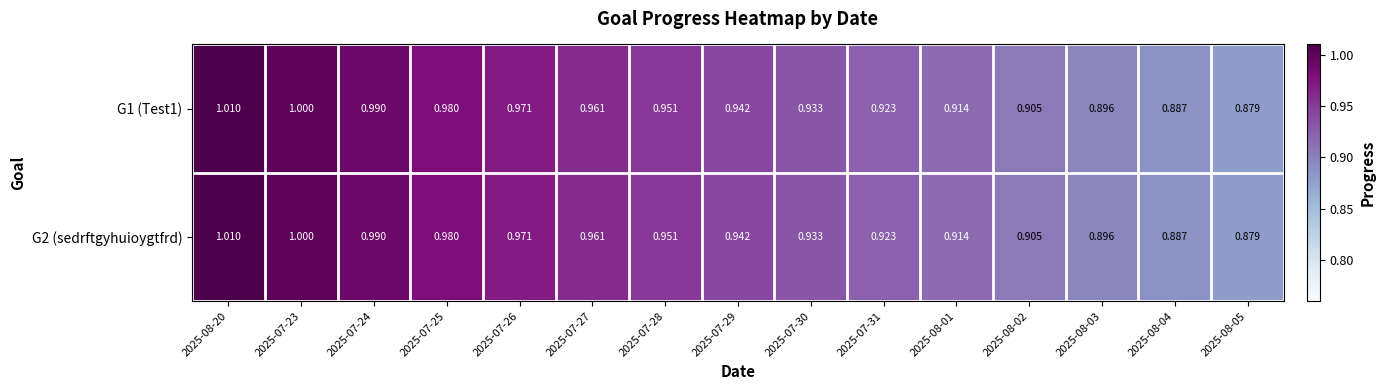

At which category is the sum across all series the highest?

2025-08-20